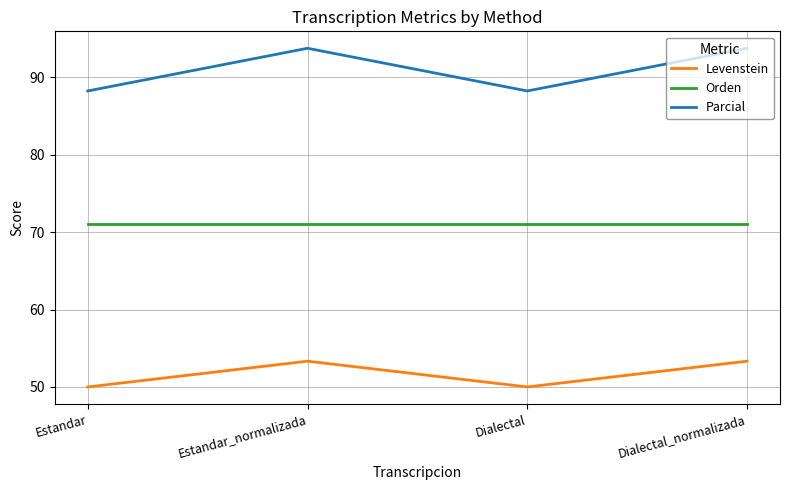

What is the difference between the maximum and minimum values in the Parcial series?

5.5